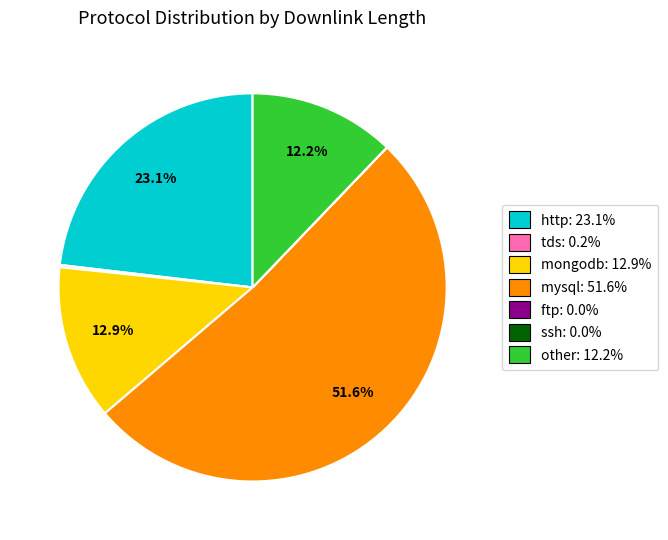

What is the largest slice in the pie chart?

mysql